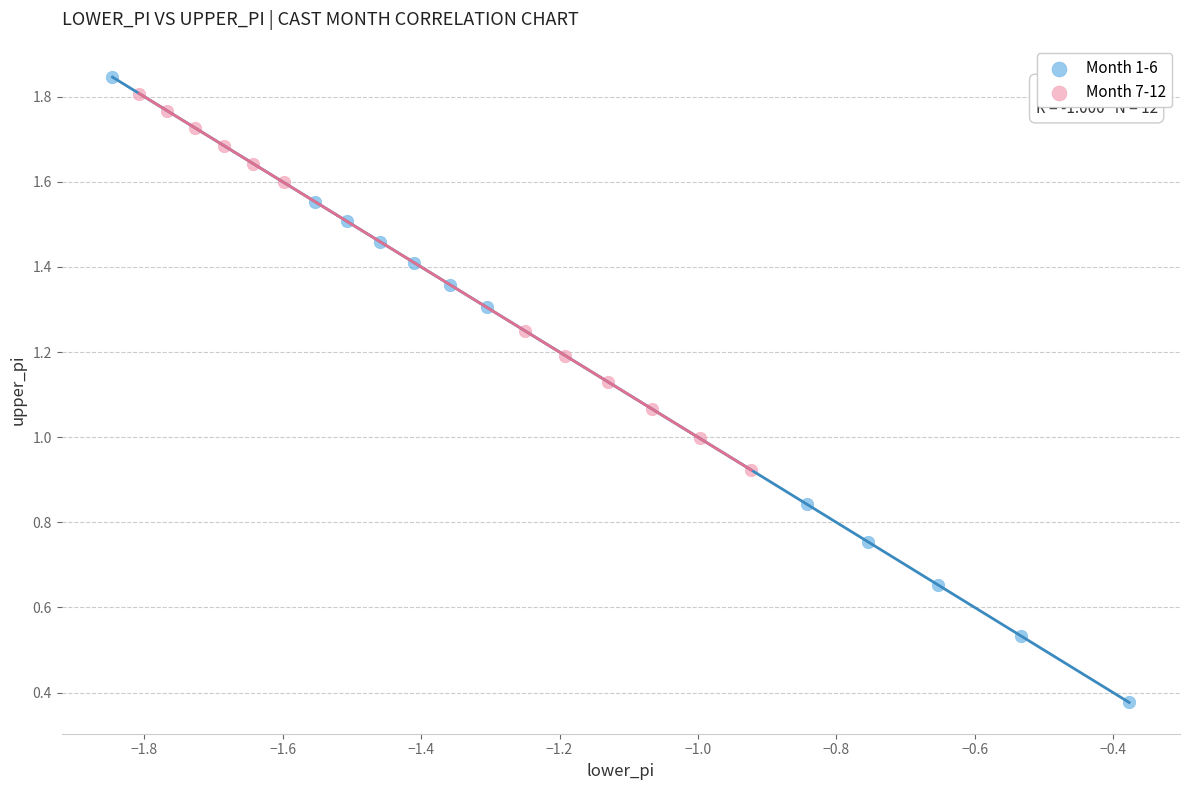

Which series contains the highest Y value?

Month 1-6